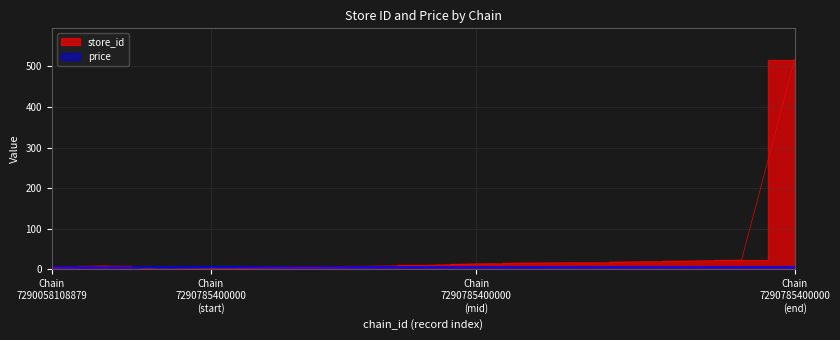

What is the difference between the maximum and minimum values in the price series?

1.0